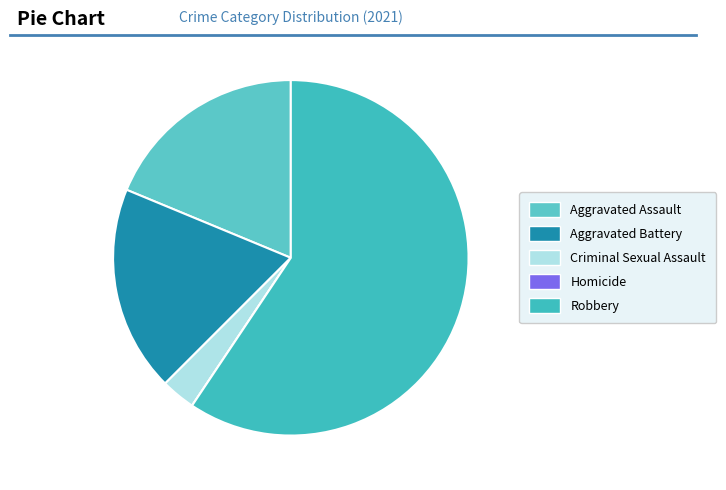

Which slice is the smallest?

Homicide